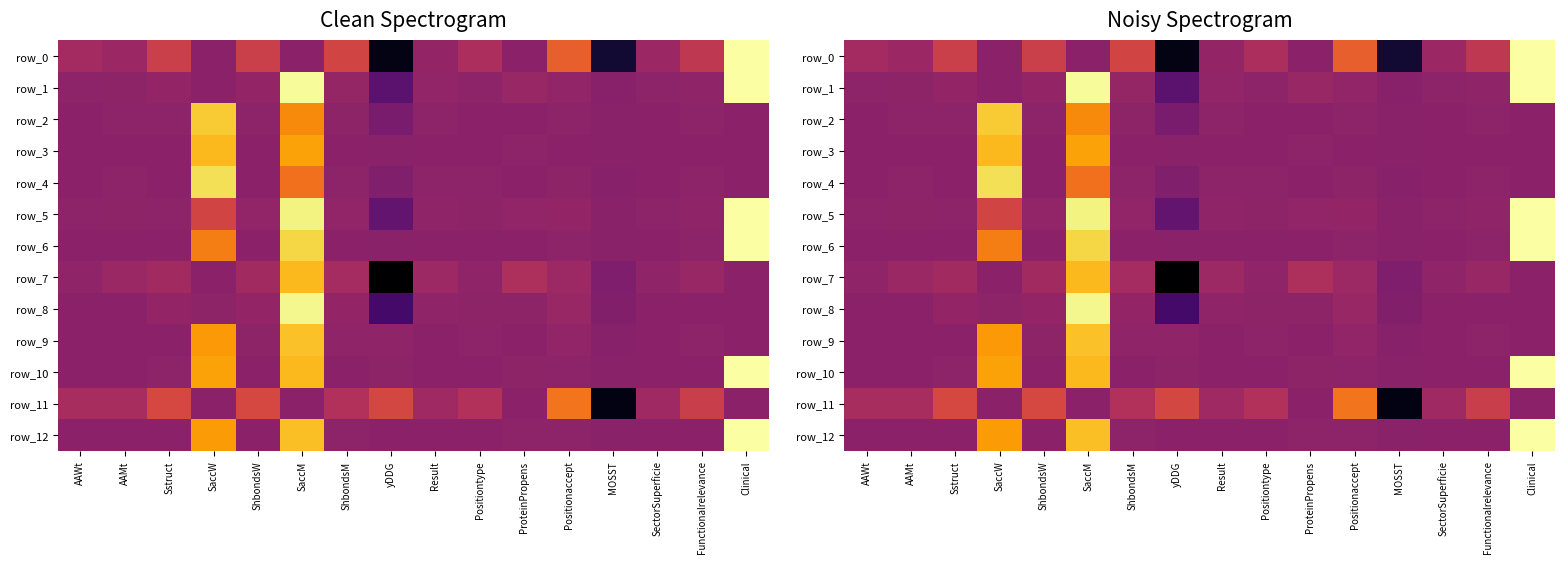

What is the average value of the row_2 series?

0.1